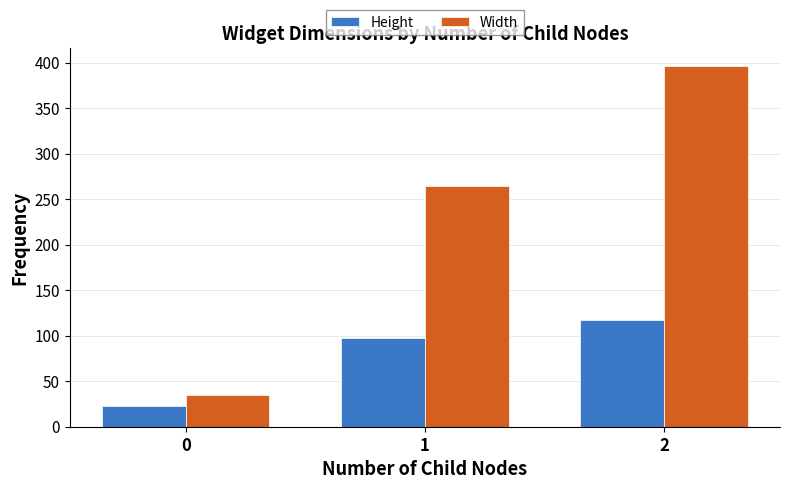

How many bars are there in each group?

2